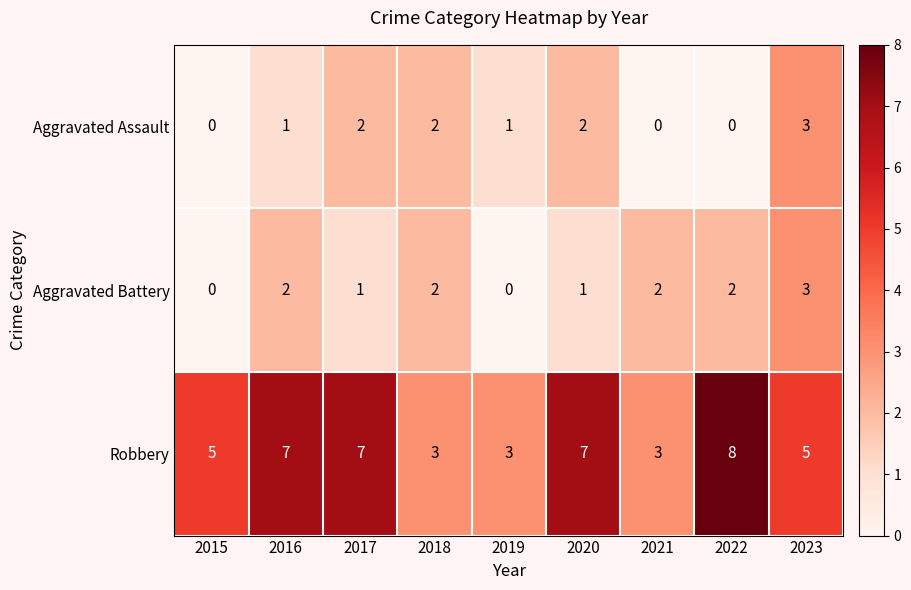

The value of Aggravated Assault at 2023 is 3. True or false?

True